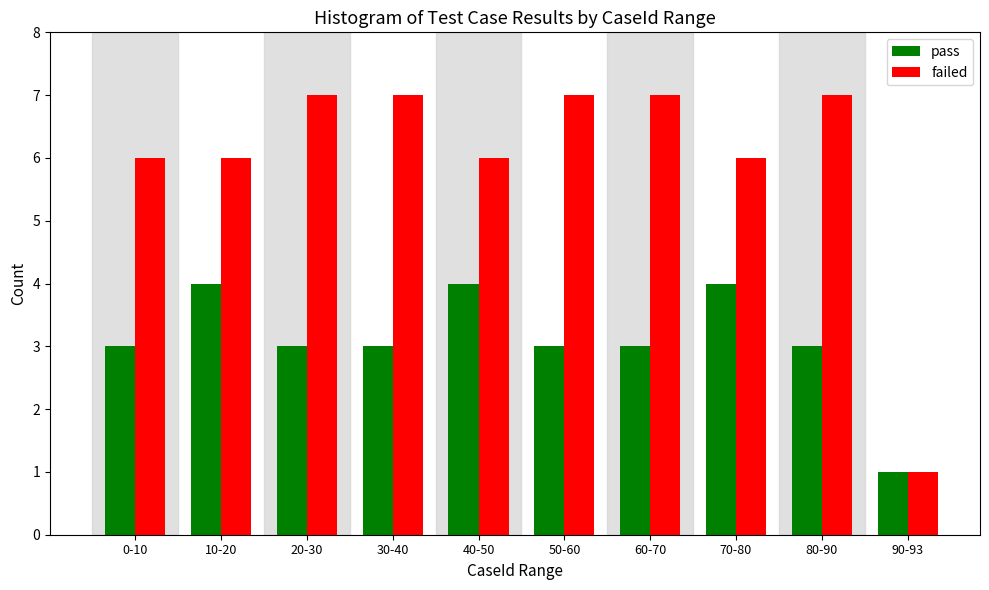

Reading left to right, extract all data points from this chart.

pass: 0-10=3	10-20=4	20-30=3	30-40=3	40-50=4	50-60=3	60-70=3	70-80=4	80-90=3	90-93=1
failed: 0-10=6	10-20=6	20-30=7	30-40=7	40-50=6	50-60=7	60-70=7	70-80=6	80-90=7	90-93=1